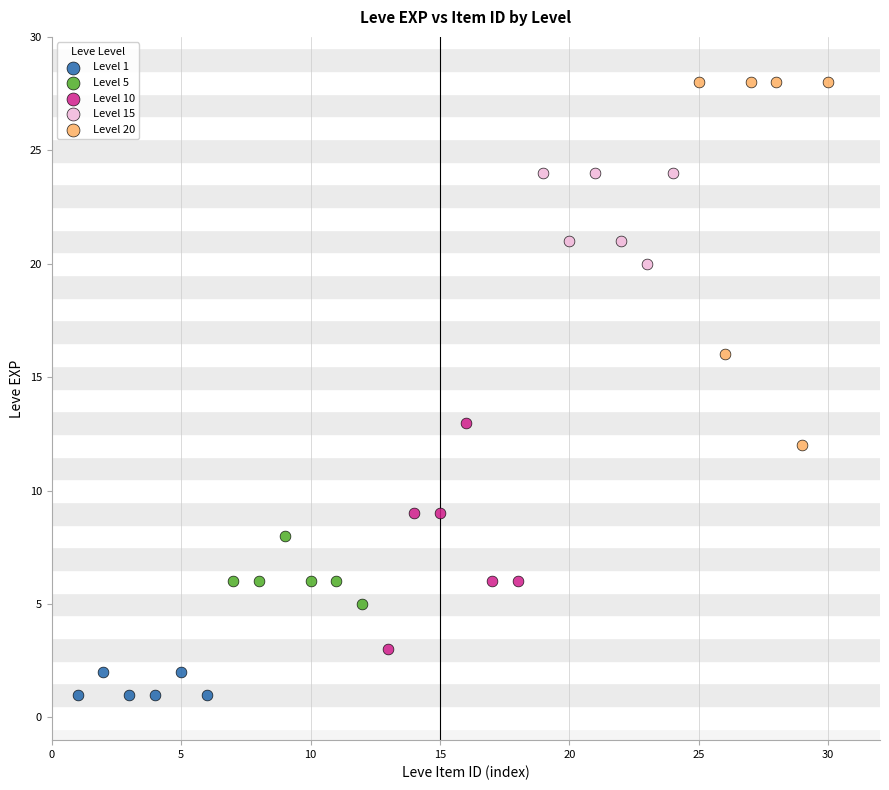

Which series has the largest Y range (max minus min)?

Level 20